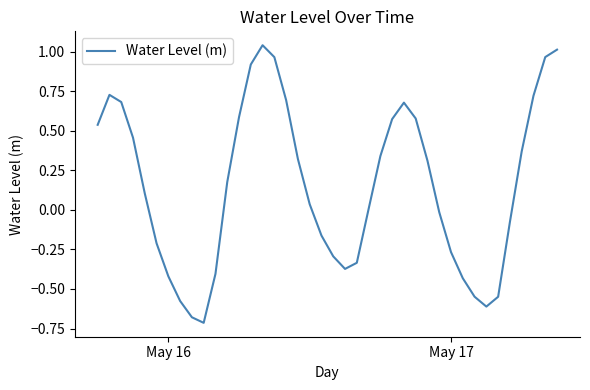

True or false: the data has more than 1 interior local peaks.

True